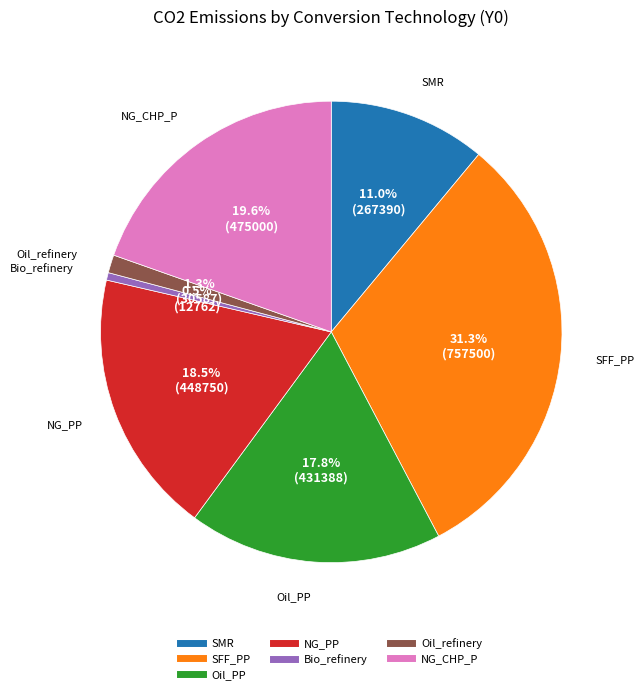

Do SFF_PP and Oil_PP together represent more than half of the pie?

No